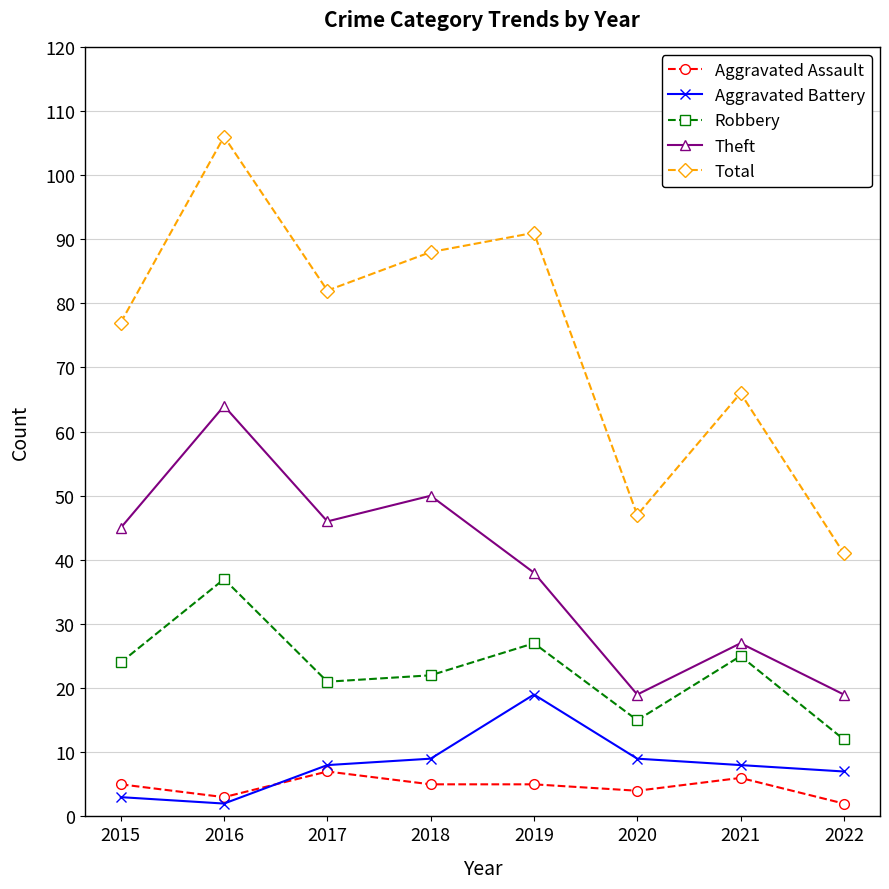

Count the number of categories in the chart.

8